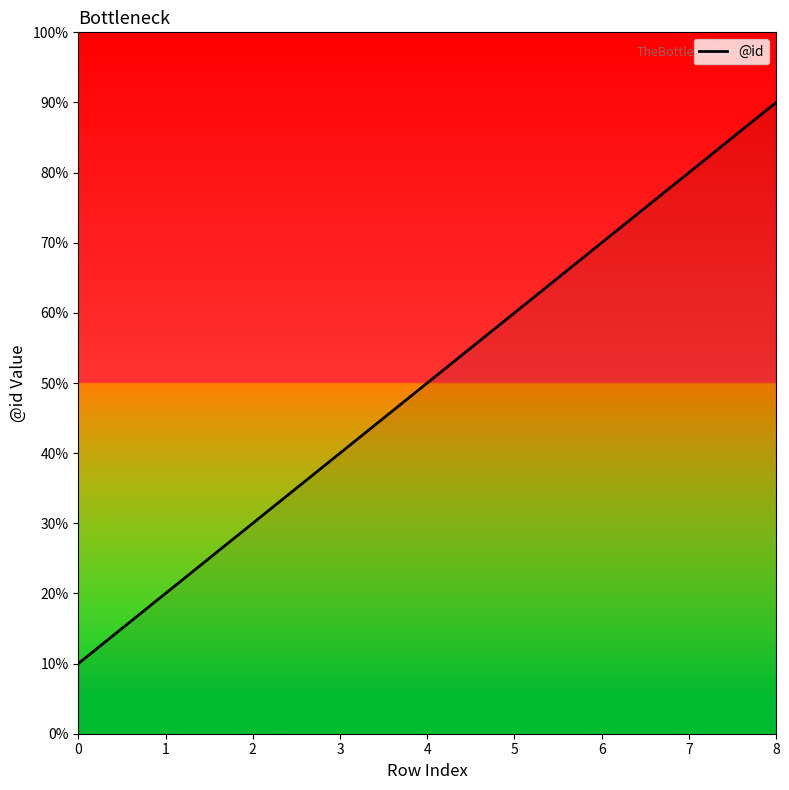

Where does the data first go above 5?

5